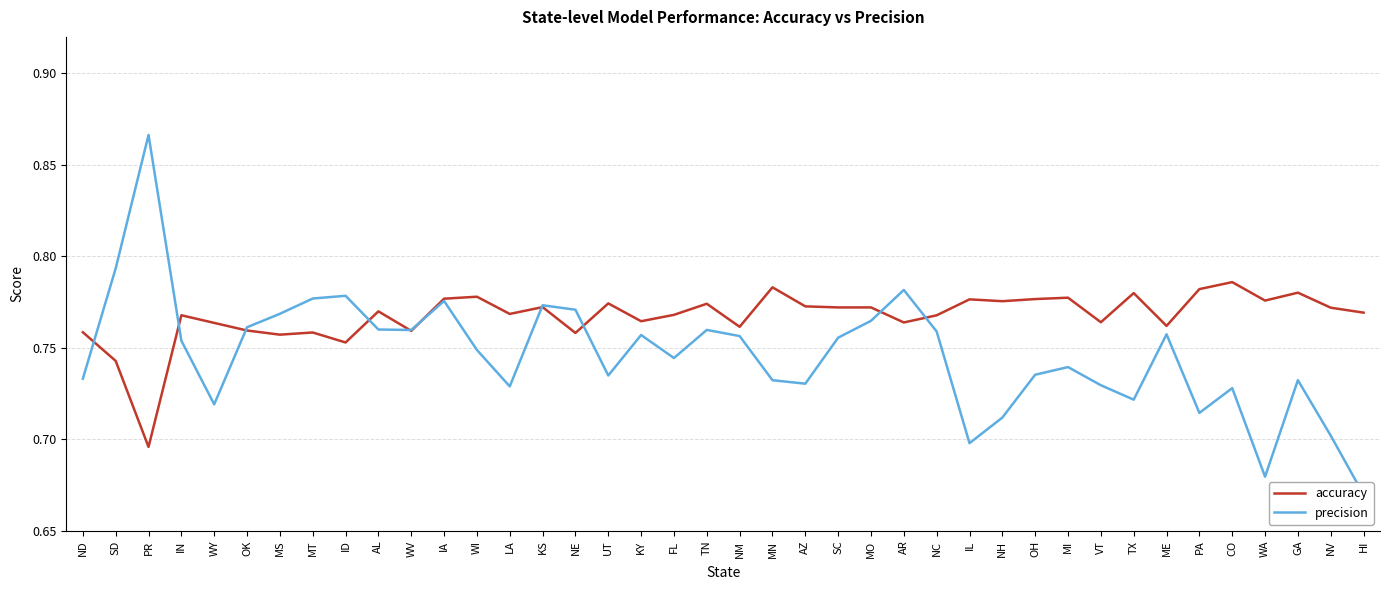

How many lines are shown in the chart?

2